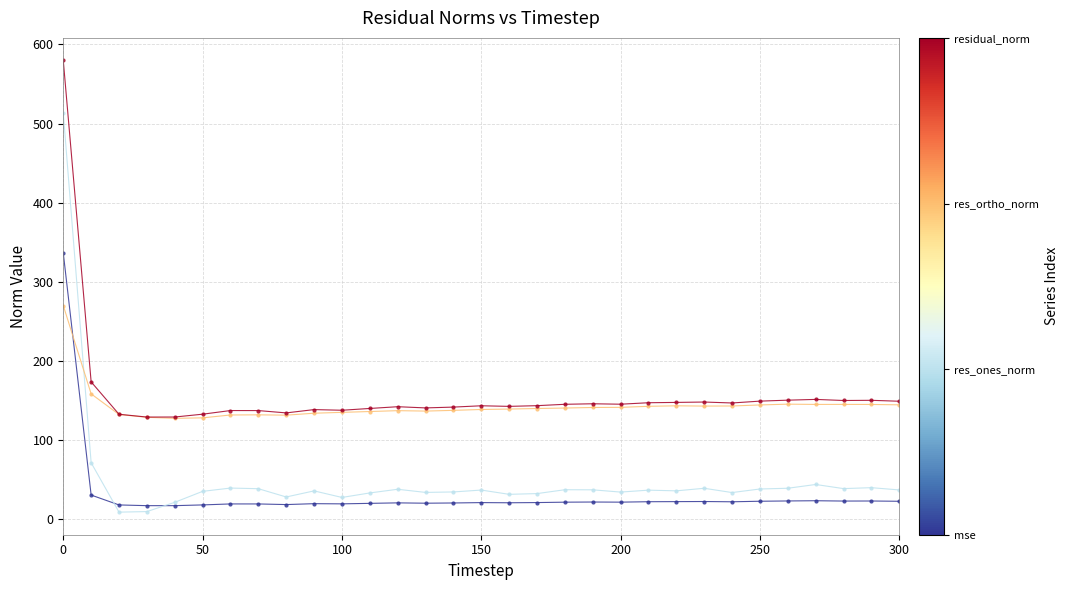

Count the number of data series in this chart.

4